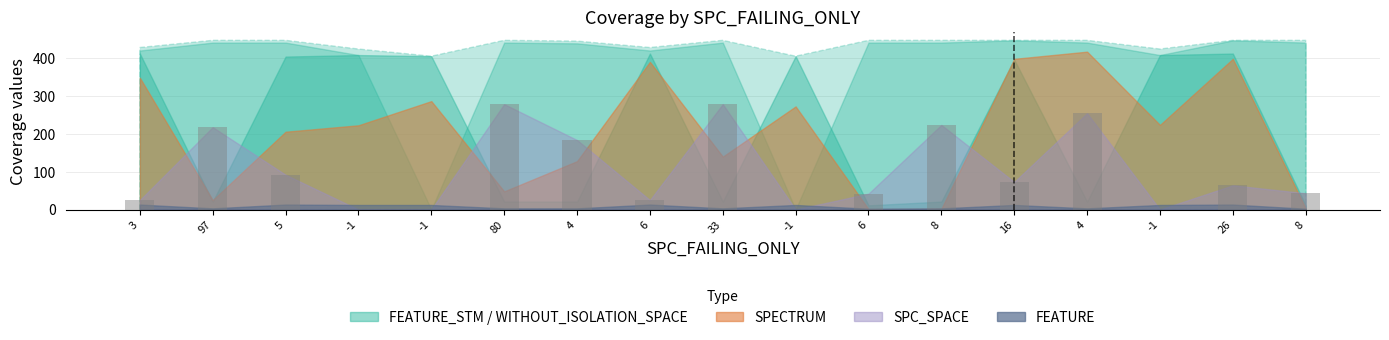

Reading left to right, transcribe all the data shown in this chart.

25	218	92	0	0	279	184	25	279	0	42	224	73	255	0	64	43